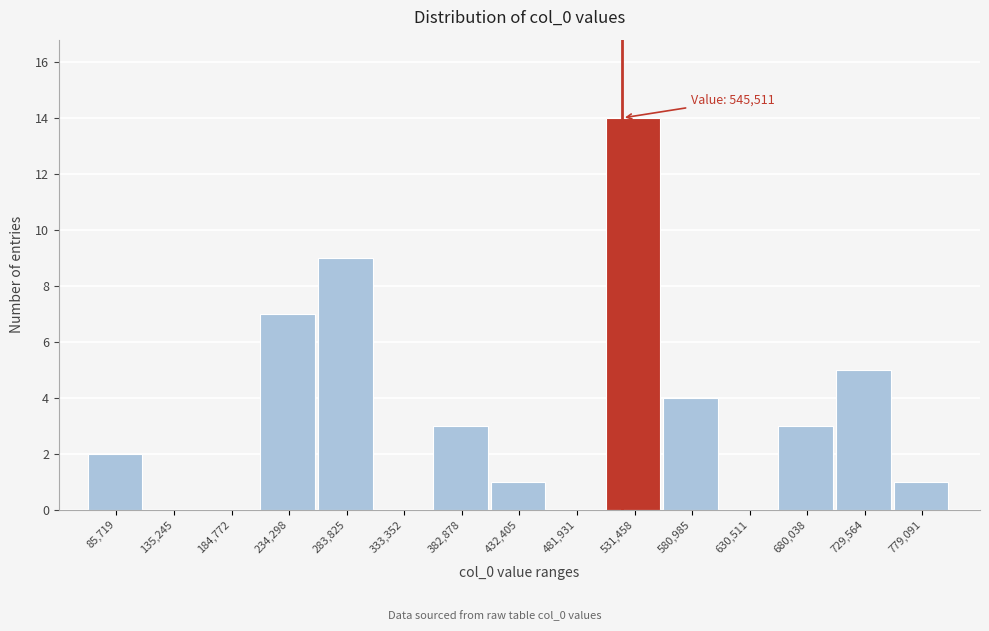

Reading left to right, extract all data points from this chart.

85,719=2	135,245=0	184,772=0	234,298=7	283,825=9	333,352=0	382,878=3	432,405=1	481,931=0	531,458=14	580,985=4	630,511=0	680,038=3	729,564=5	779,091=1